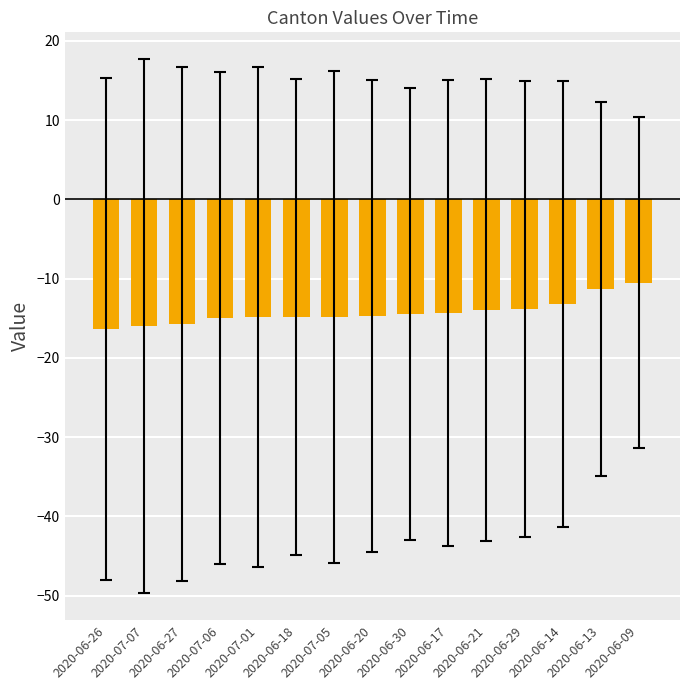

The chart shows a value of -11.3 at 2020-06-13. True or false?

True